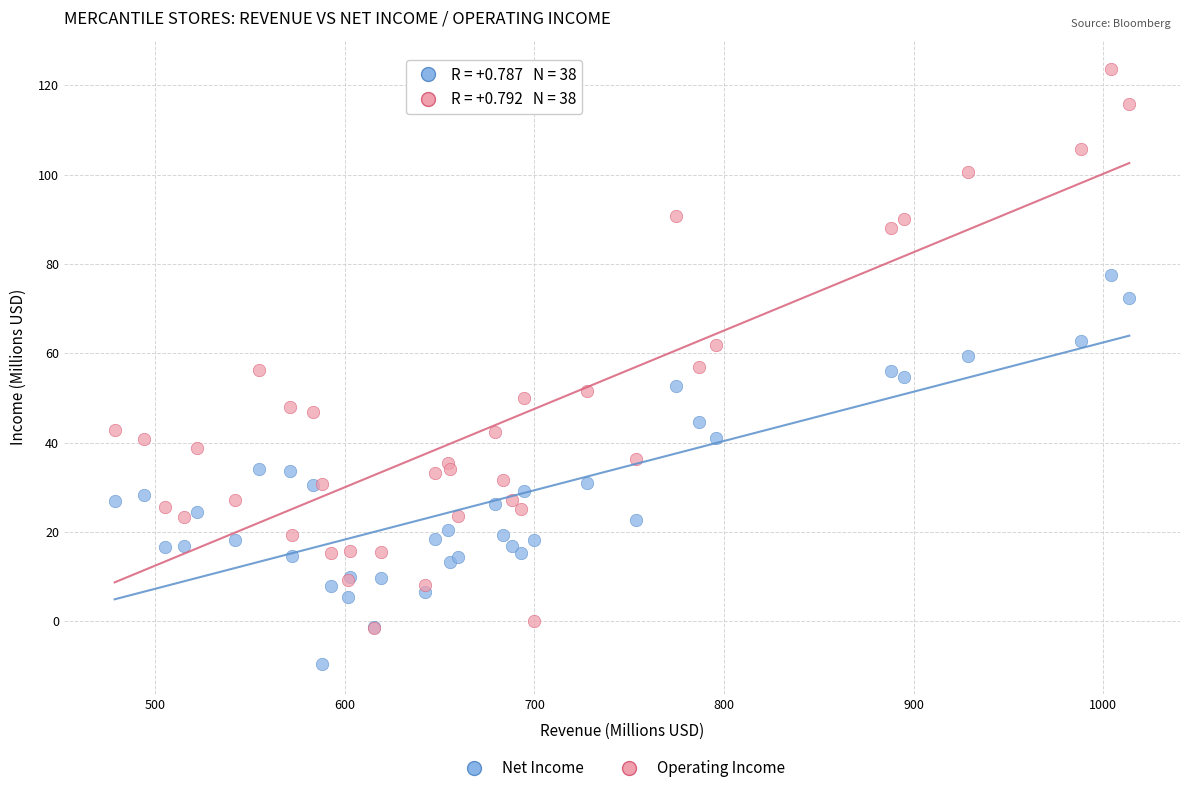

What are all the series names shown in the legend?

Net Income, Operating Income